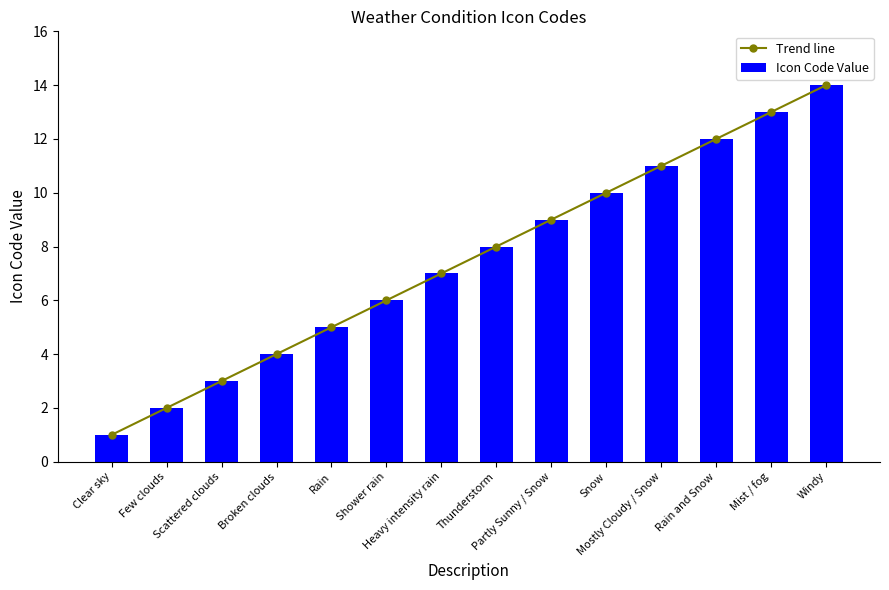

How many data points does each series have?

14